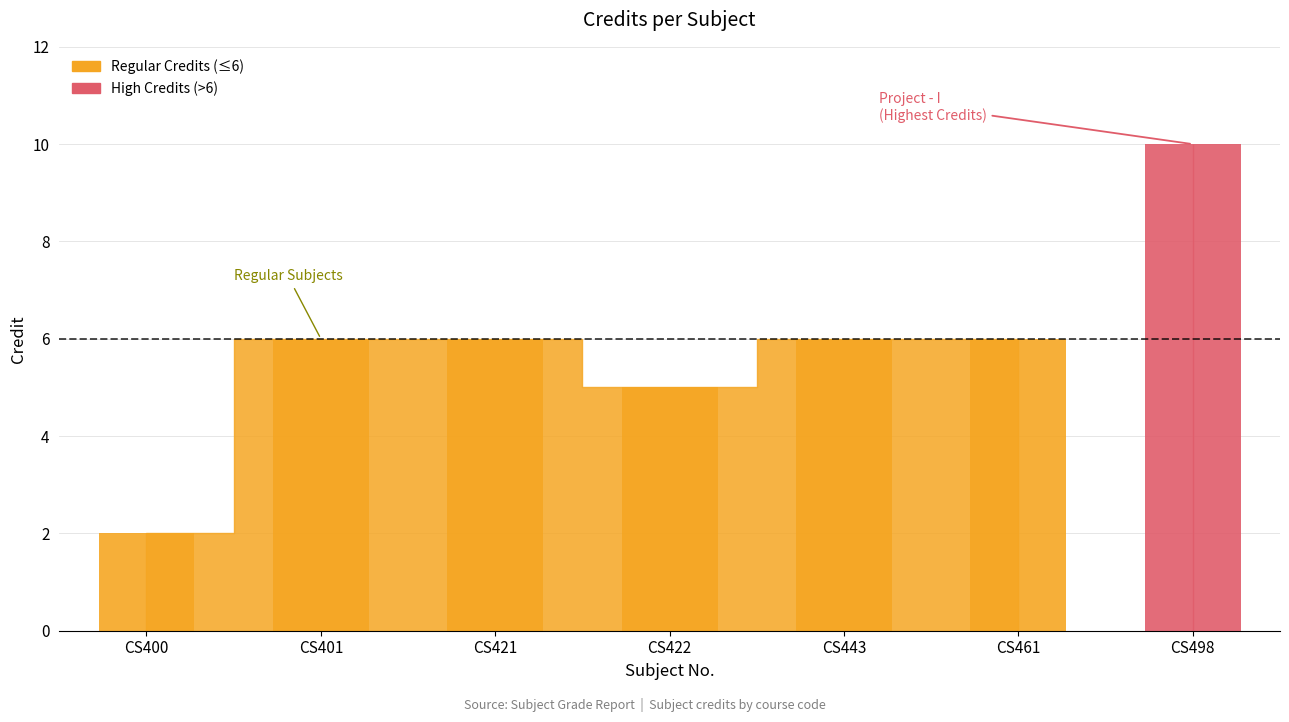

What is the sum of the values at CS401 and CS443?

12